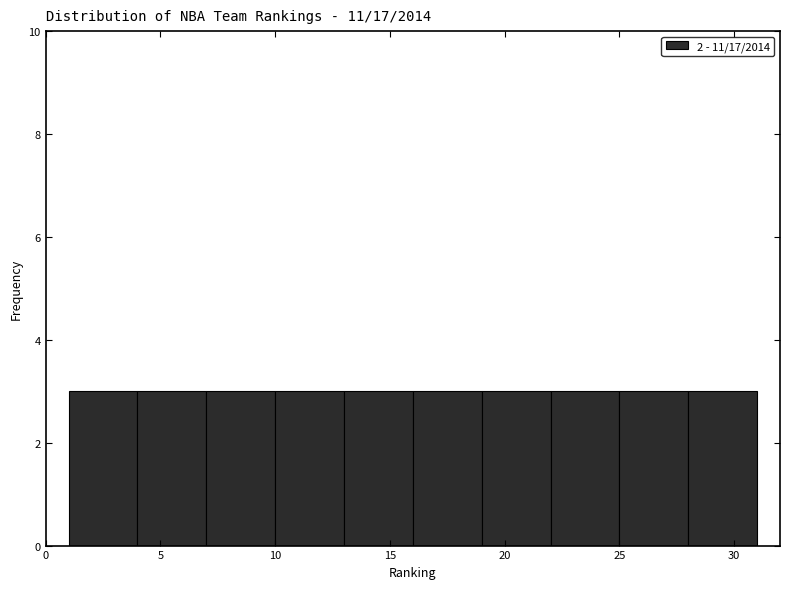

Reading left to right, list every bar in this chart as the range it spans on the x-axis followed by its height. The values are not printed on the chart, so give them approximately, as read against the axis.

1 to 4: 3
4 to 7: 3
7 to 10: 3
10 to 13: 3
13 to 16: 3
16 to 19: 3
19 to 22: 3
22 to 25: 3
25 to 28: 3
28 to 31: 3